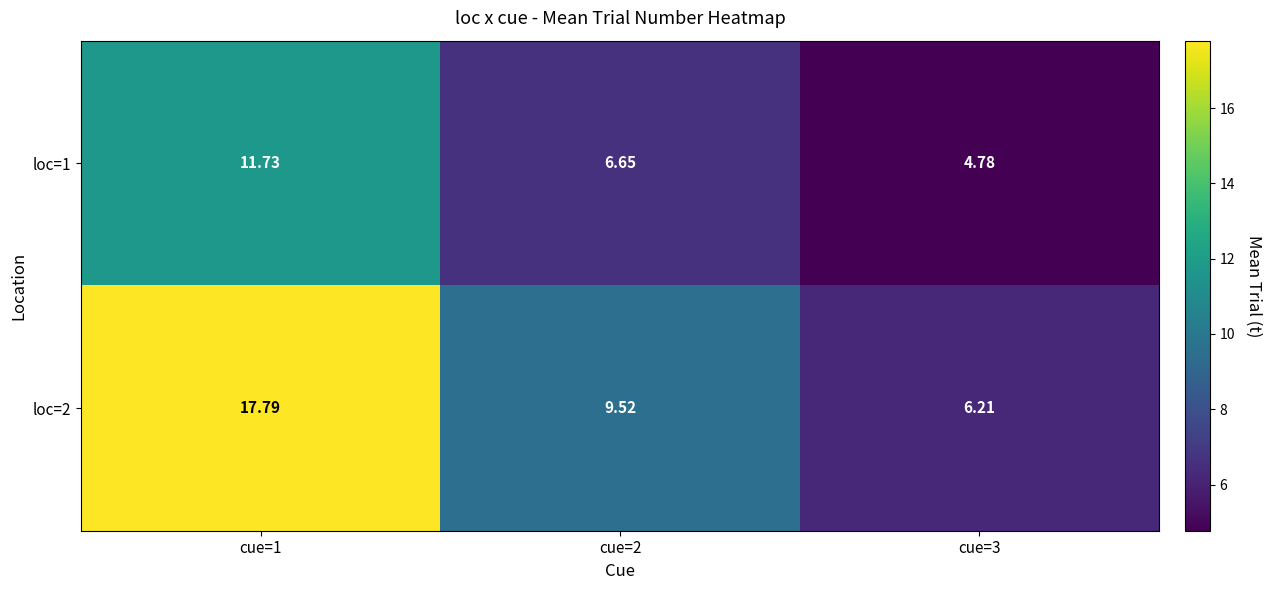

Is the value of loc=2 at cue=3 greater than the value of loc=1 at cue=1?

No